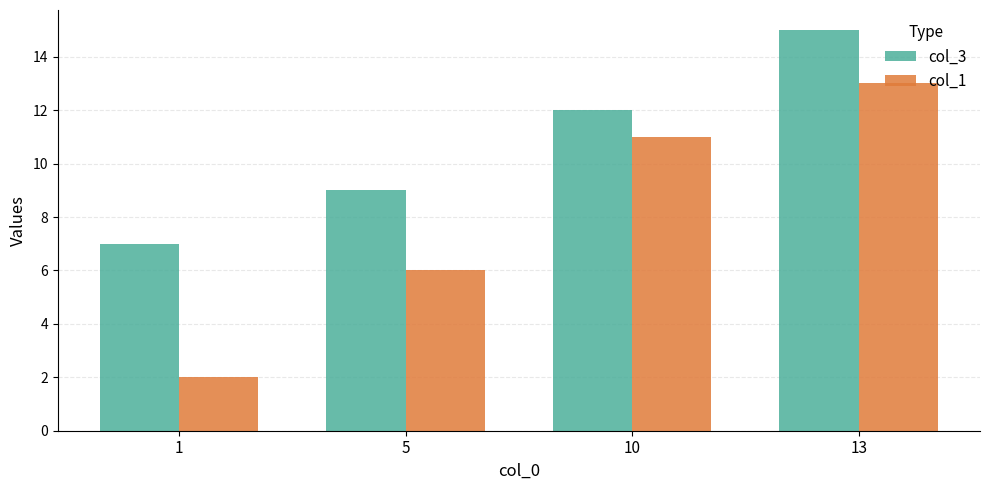

What is the difference between the maximum and minimum values in the col_1 series?

11